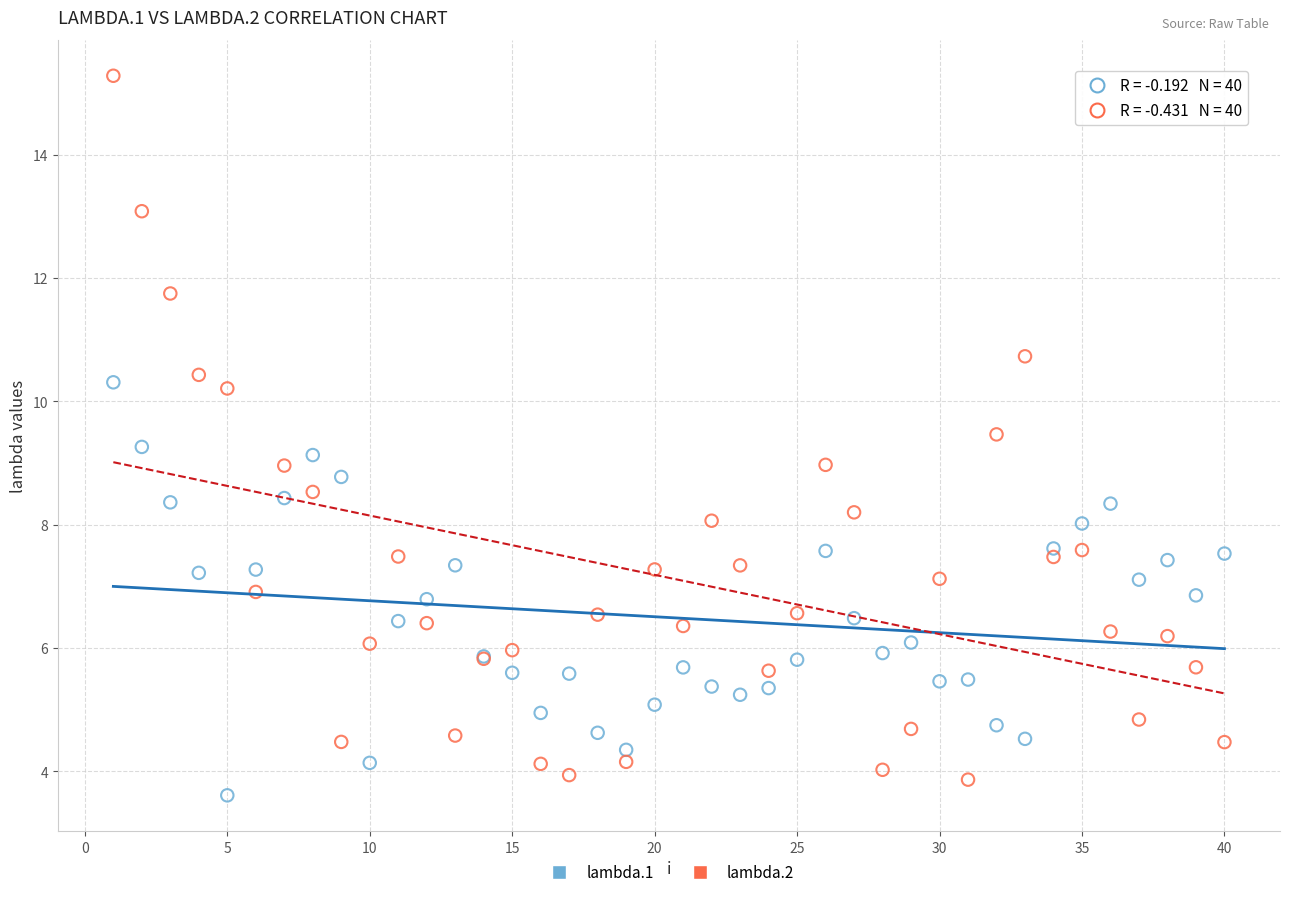

Which series contains the highest Y value?

lambda.2